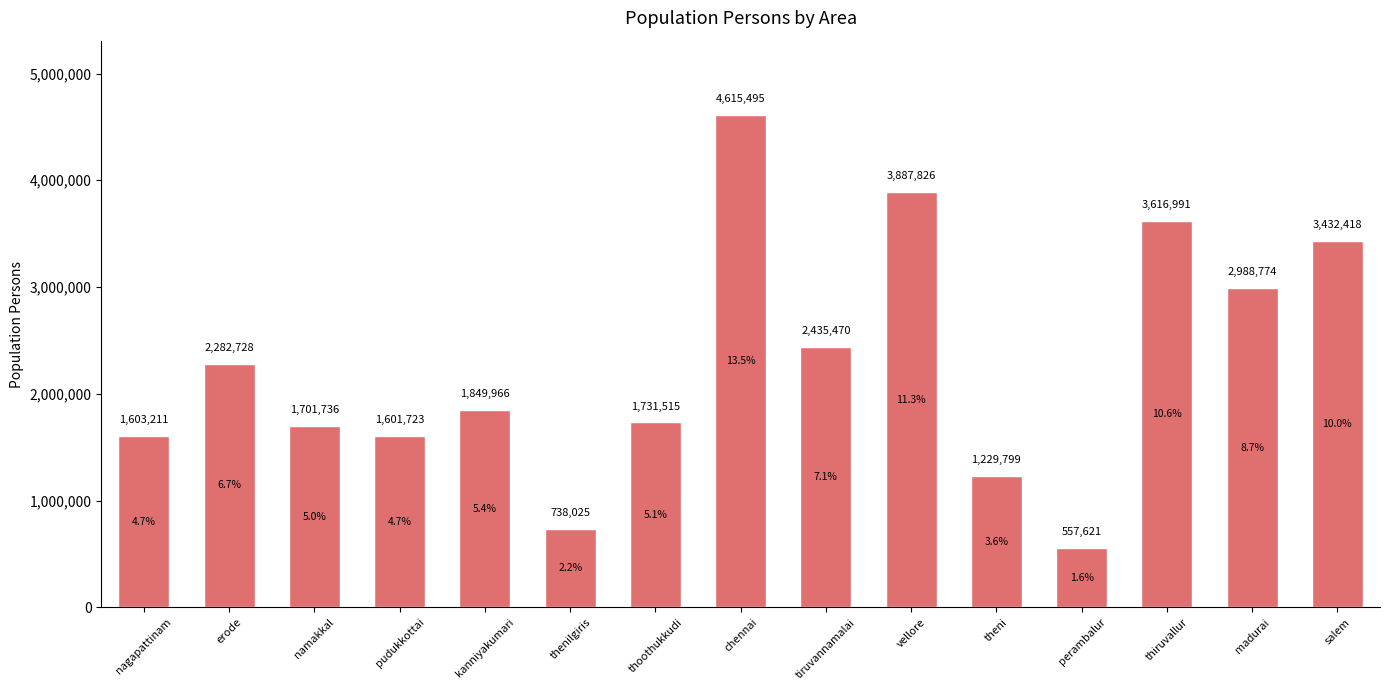

Reading right to left, transcribe all the data shown in this chart.

salem=3432418	madurai=2988774	thiruvallur=3616991	perambalur=557621	theni=1229799	vellore=3887826	tiruvannamalai=2435470	chennai=4615495	thoothukkudi=1731515	thenilgiris=738025	kanniyakumari=1849966	pudukkottai=1601723	namakkal=1701736	erode=2282728	nagapattinam=1603211